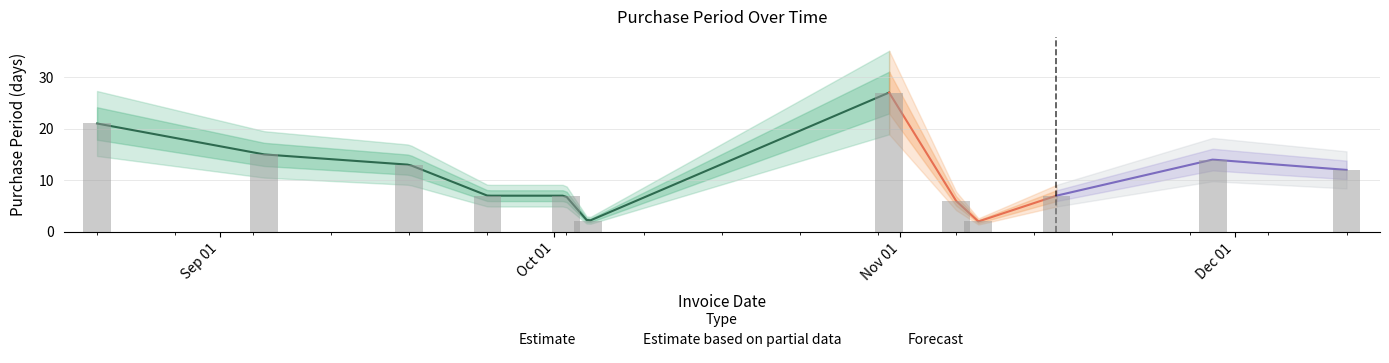

What is the difference between the maximum and second lowest values?

25